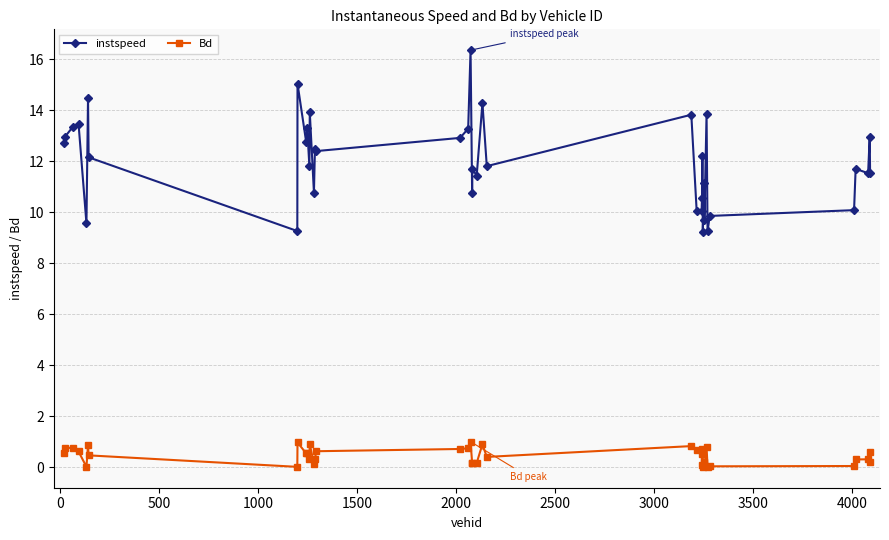

List the series in order of their peak value, highest first.

instspeed, Bd